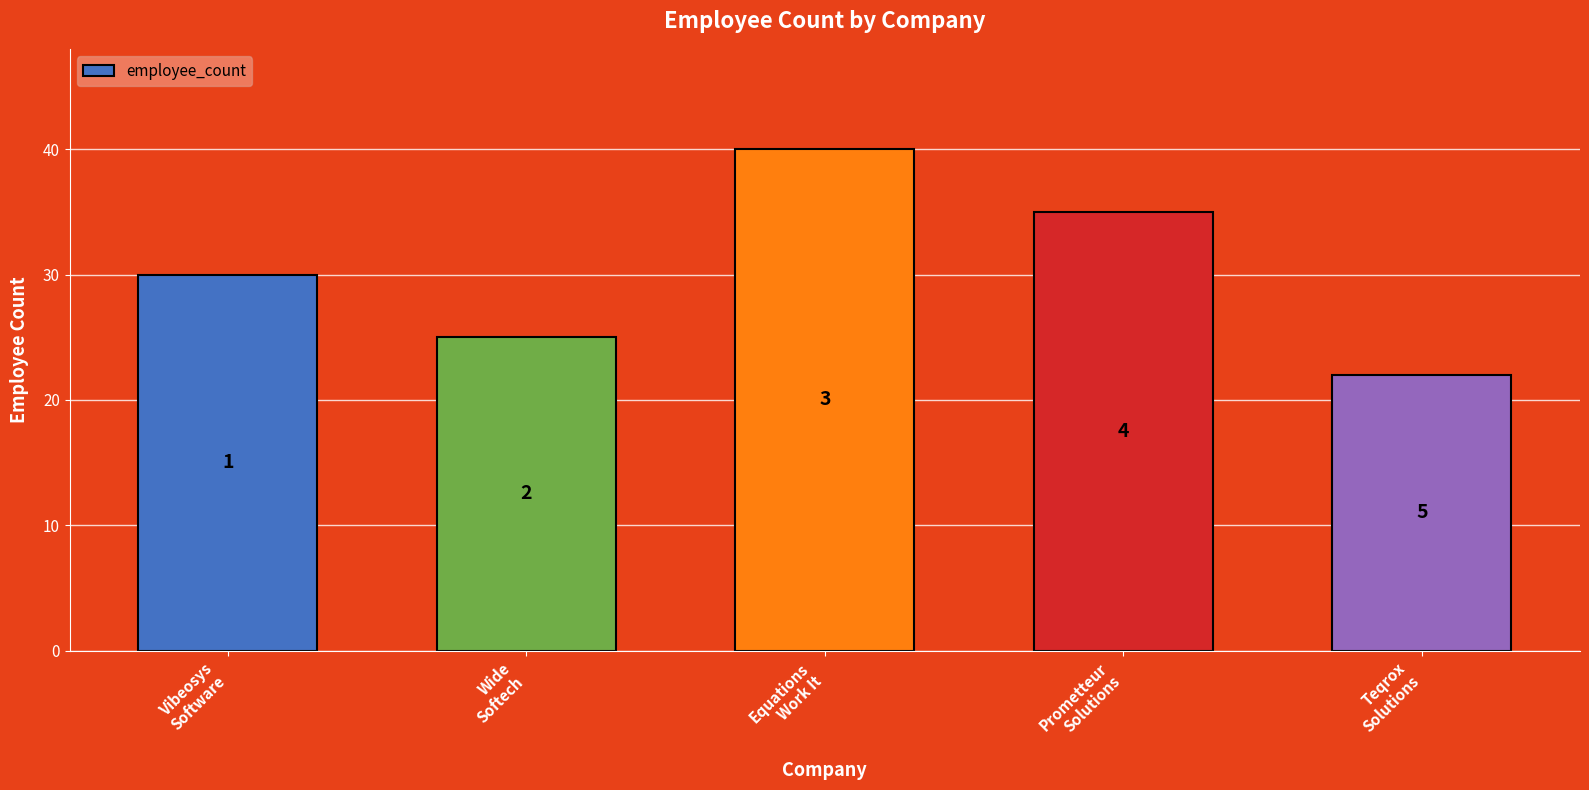

What position from the right is Vibeosys
Software?

5